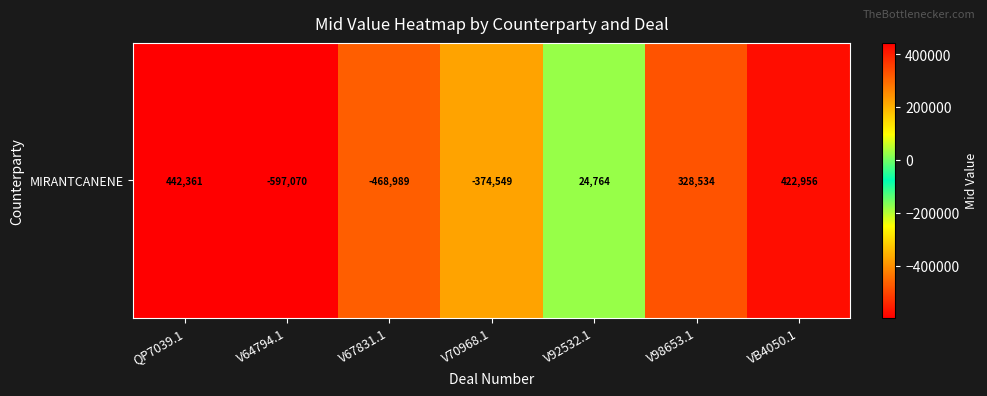

Which has a higher value, VB4050.1 or V92532.1?

VB4050.1